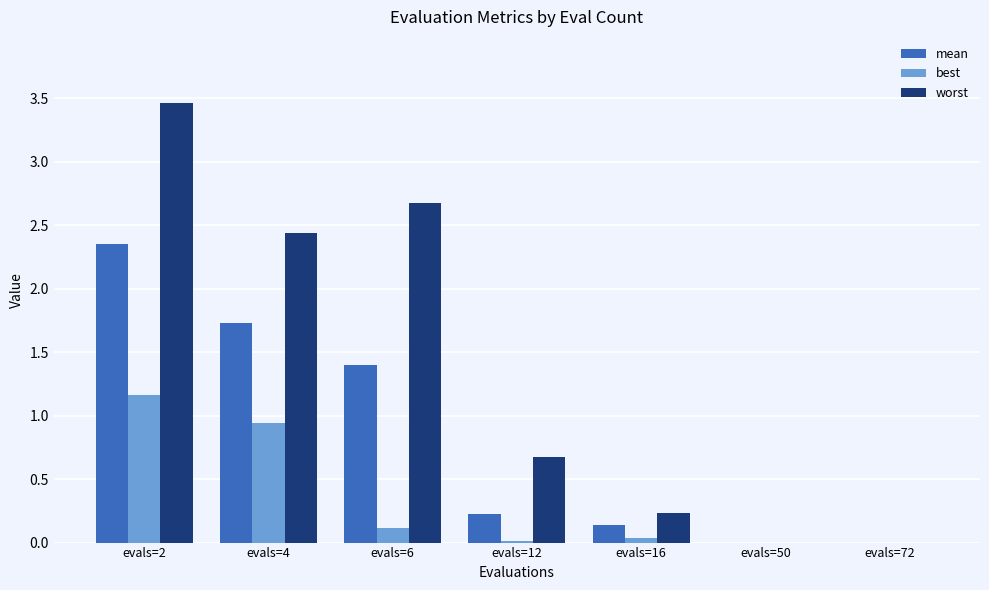

At which category is the sum across all series the highest?

evals=2